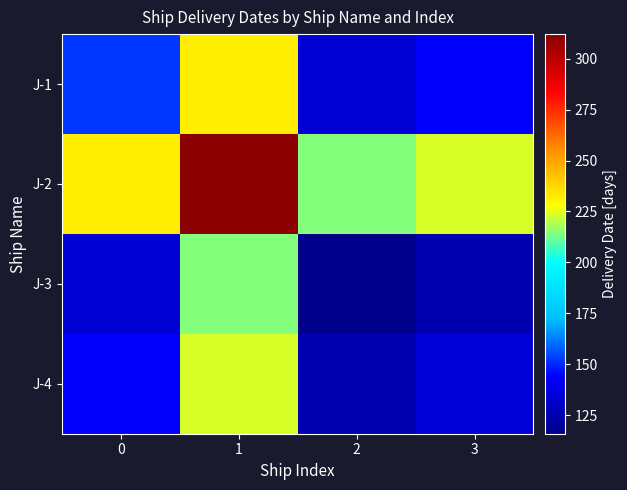

List the series in order of their peak value, lowest first.

J-3, J-4, J-1, J-2